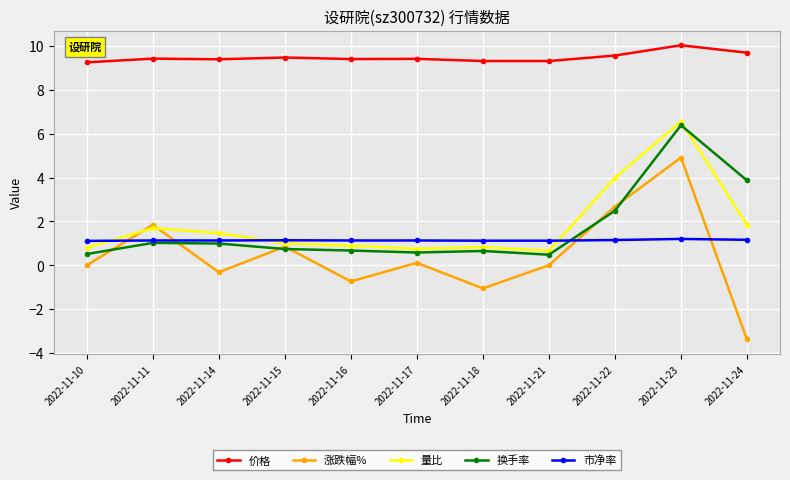

True or false: 价格 and 量比 cross at least once.

False